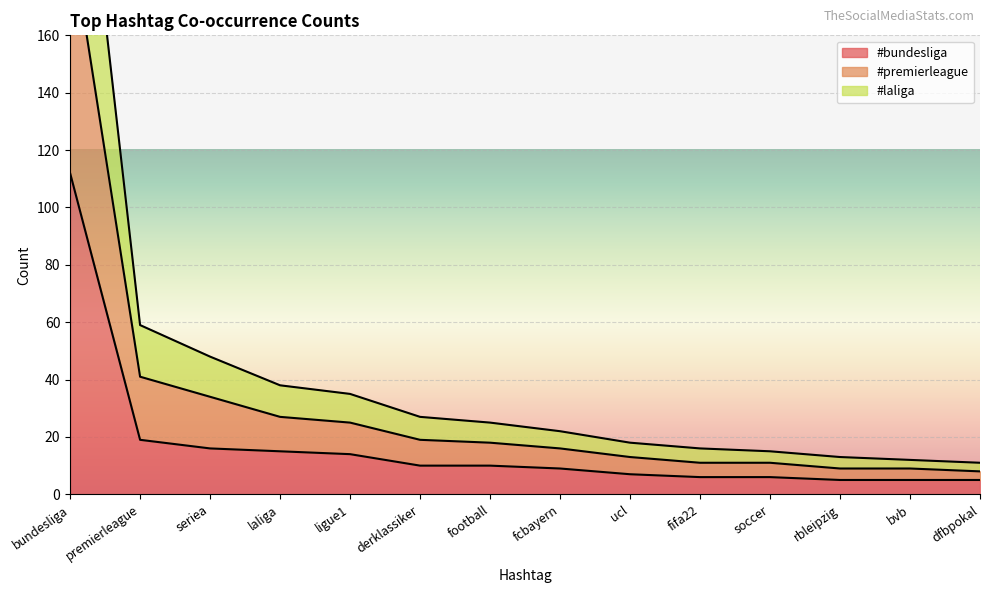

What is the maximum value for #bundesliga?

112